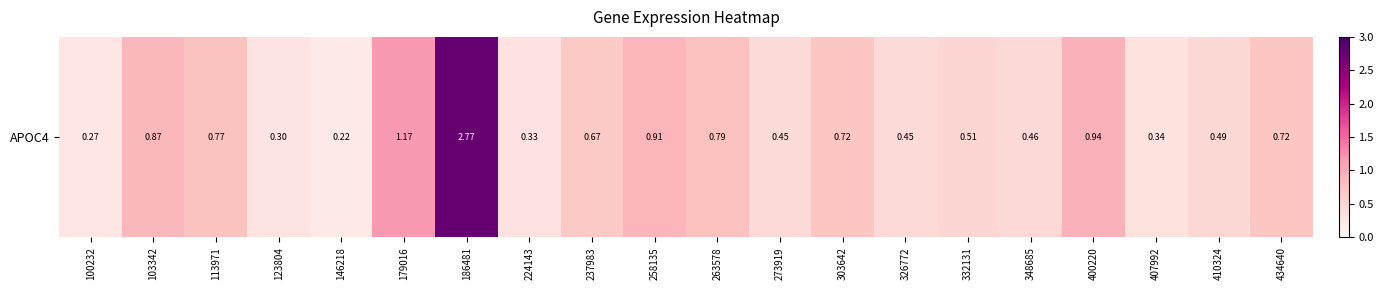

Reading left to right, transcribe all the data shown in this chart.

100232=0.3	103342=0.9	113971=0.8	123804=0.3	146218=0.2	179016=1.2	186481=2.8	224143=0.3	237983=0.7	258135=0.9	263578=0.8	273919=0.5	303642=0.7	326772=0.5	332131=0.5	348685=0.5	400220=0.9	407992=0.3	410324=0.5	434640=0.7